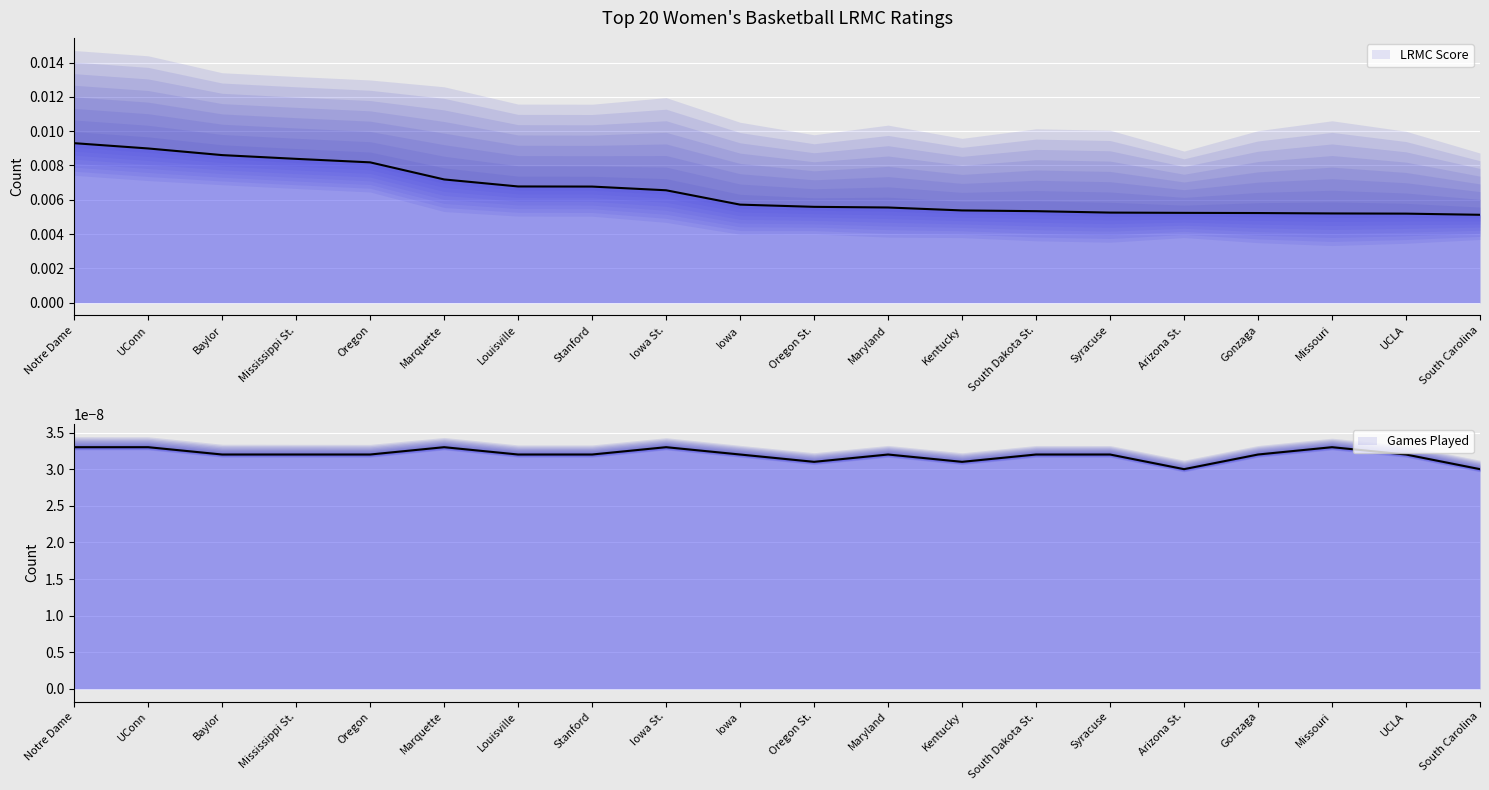

How many lines are shown in the chart?

2